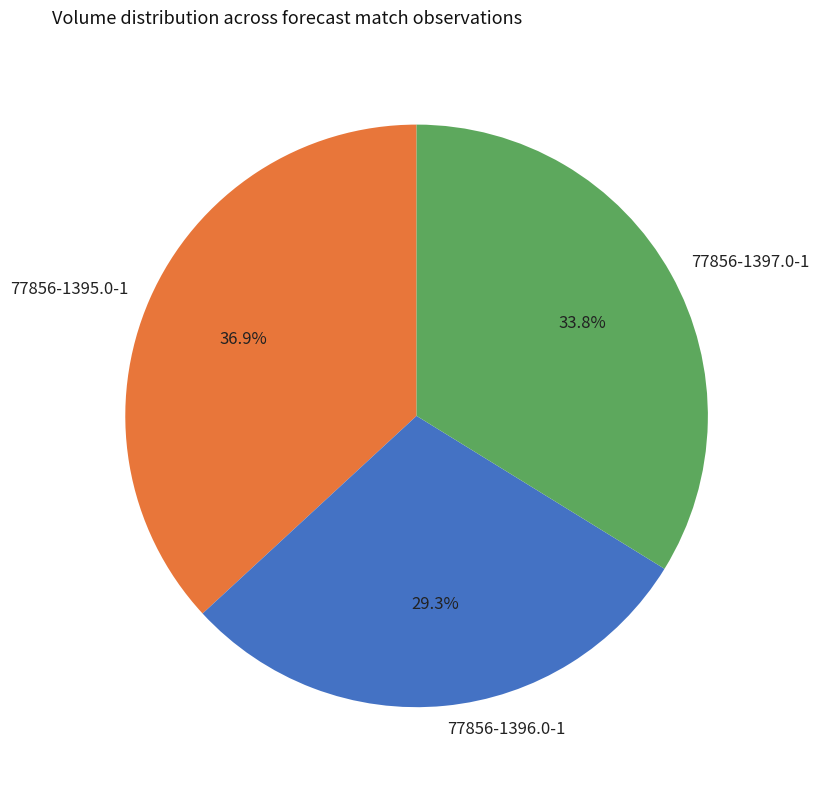

To the nearest percent, what is the difference between the 77856-1397.0-1 and 77856-1395.0-1 slice percentages?

3%